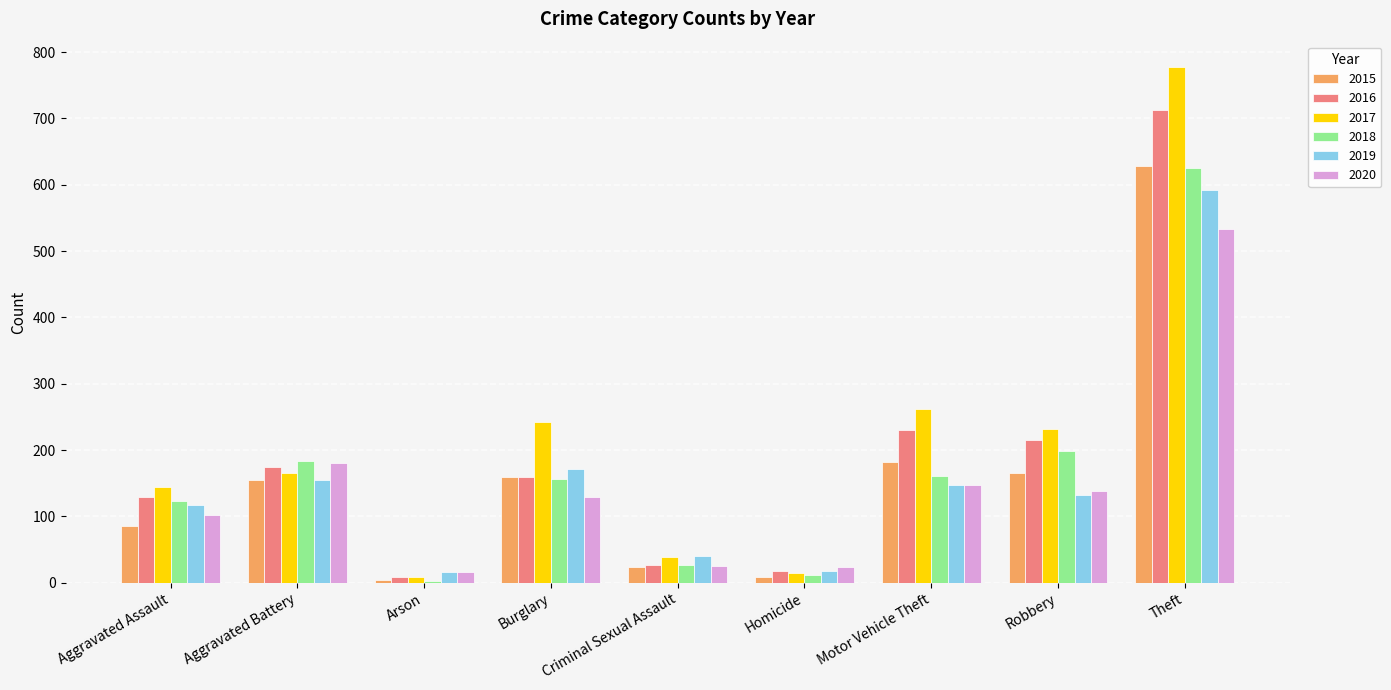

What value does the 2015 series have at Theft, to the nearest 100?

600